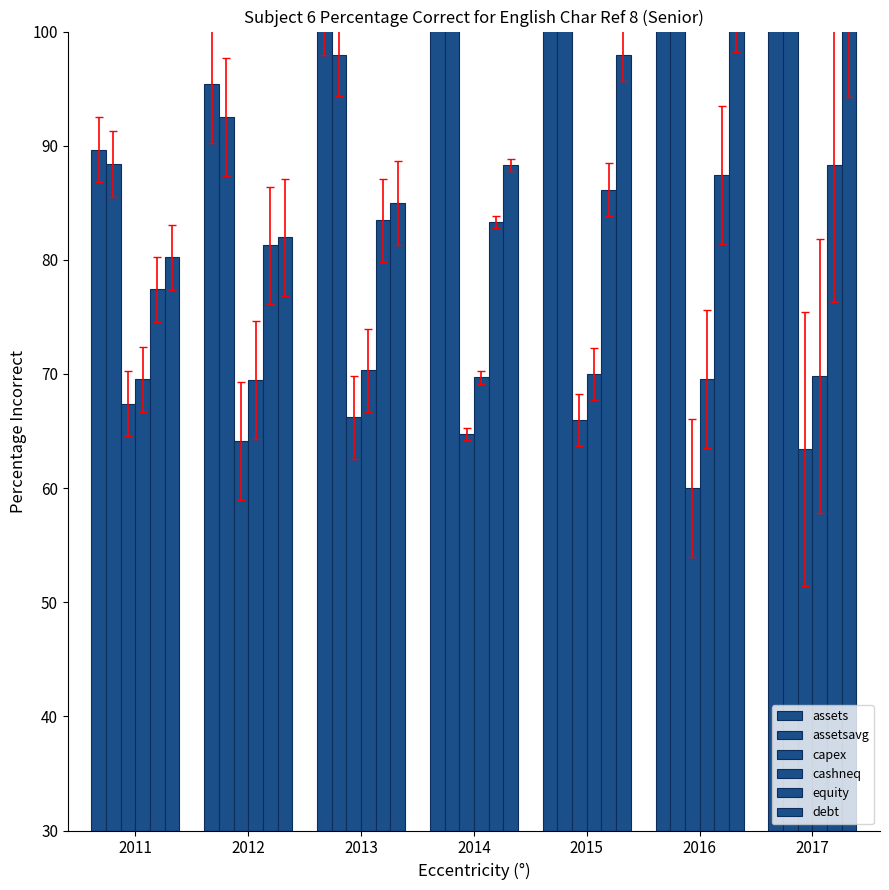

How many data points in debt are above 58?

4